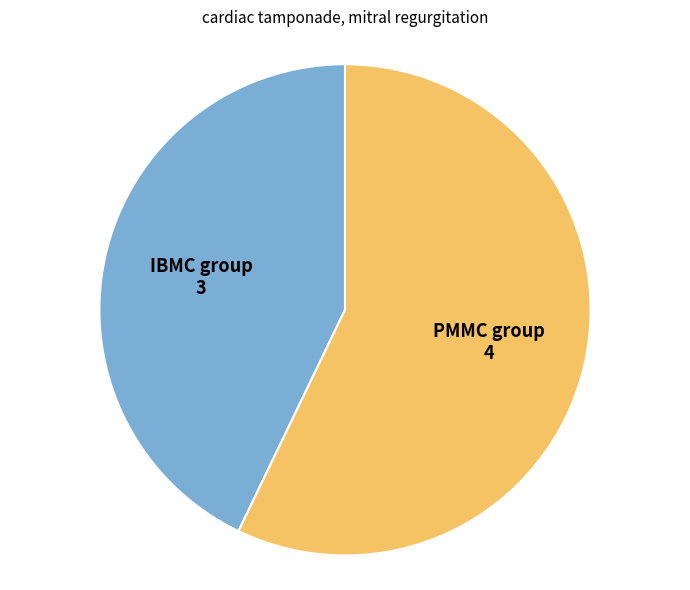

Which has a higher value, IBMC group or PMMC group?

PMMC group